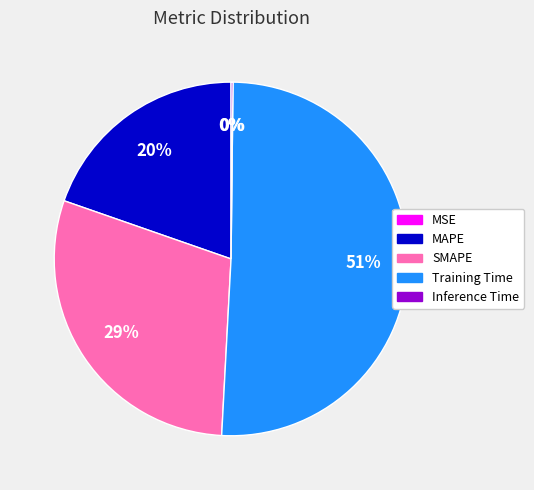

Is there a majority slice in this chart?

Yes